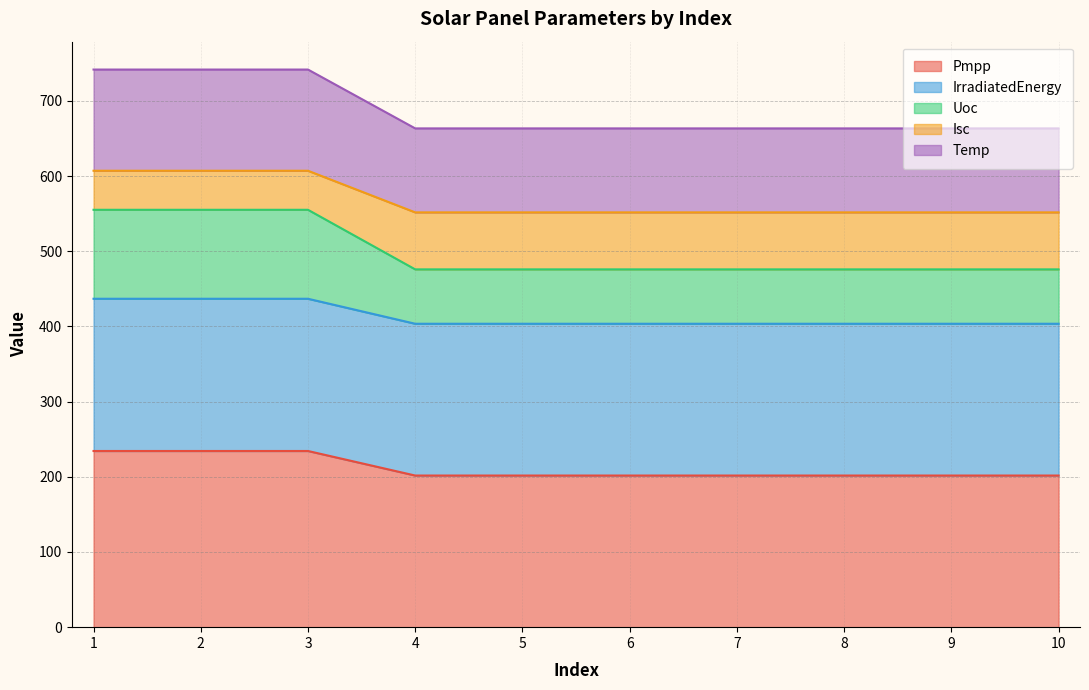

How many categories are shown in the chart?

10